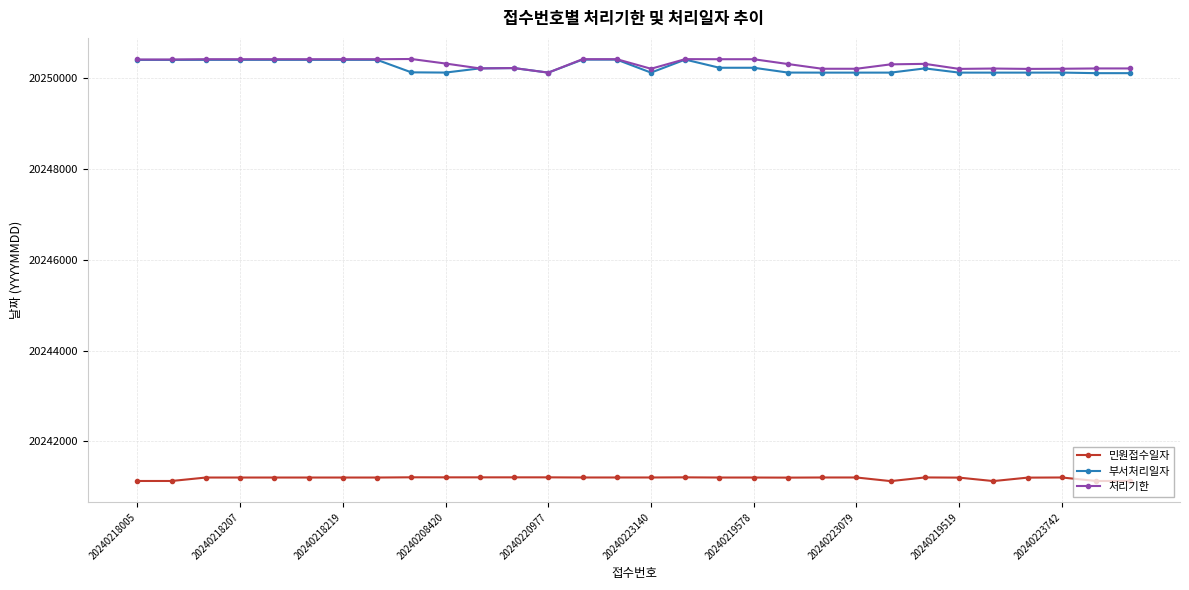

True or false: 처리기한 has more than 1 points higher than both neighbors.

True